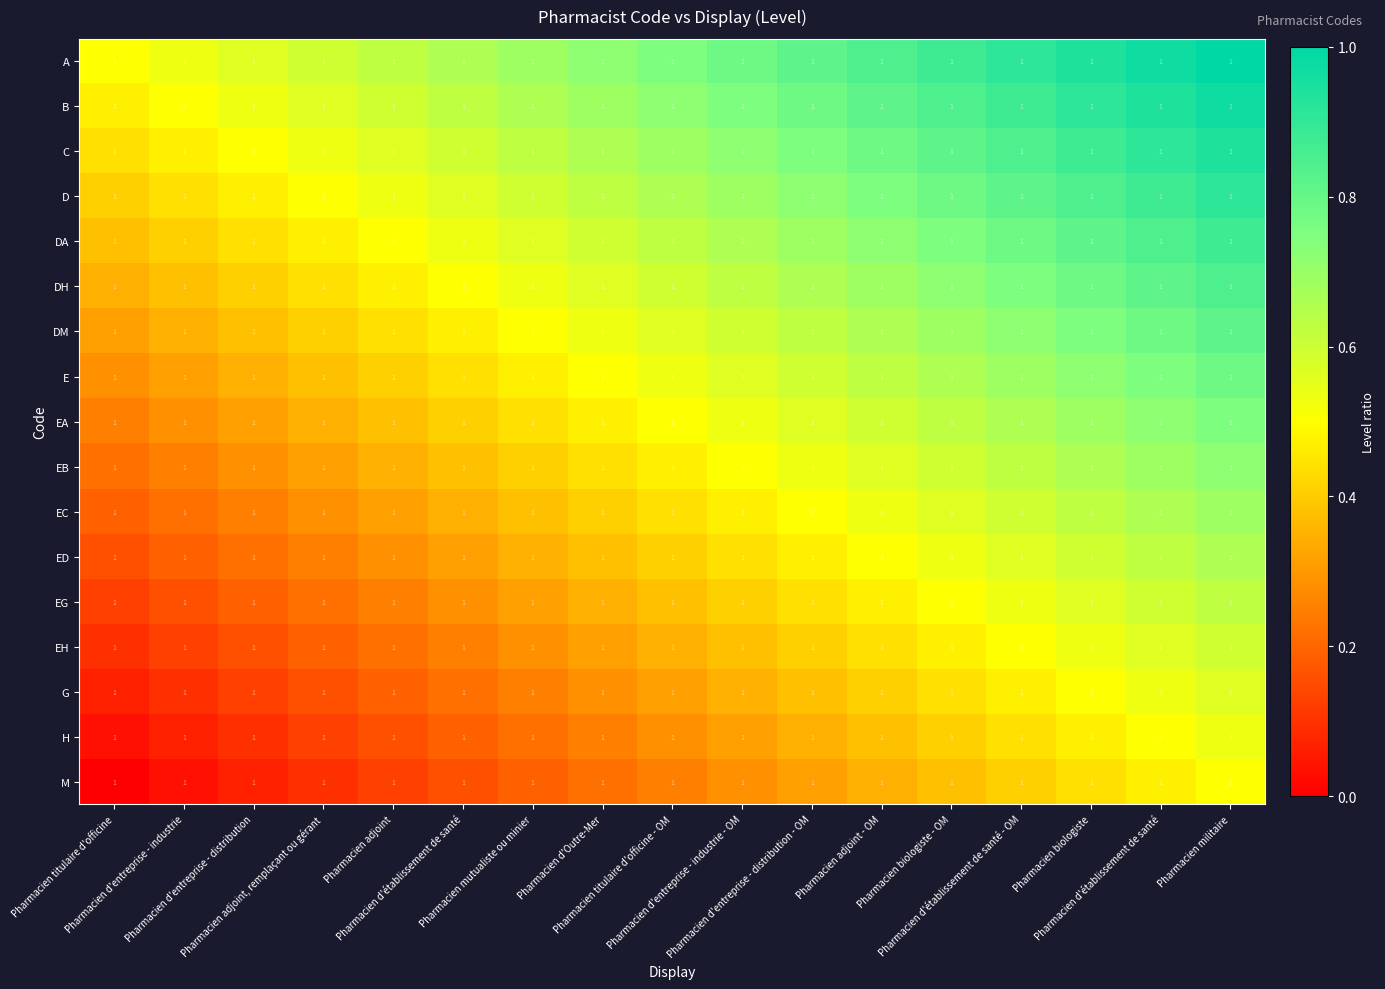

Which series has the widest spread of values?

A